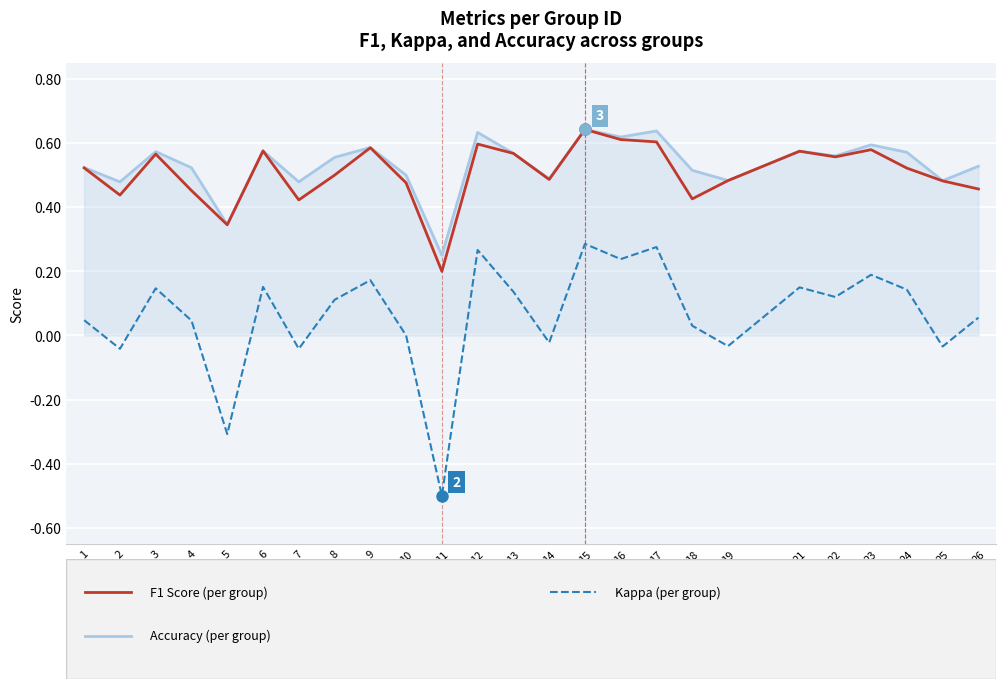

What is the total value across all series at 25?

0.9